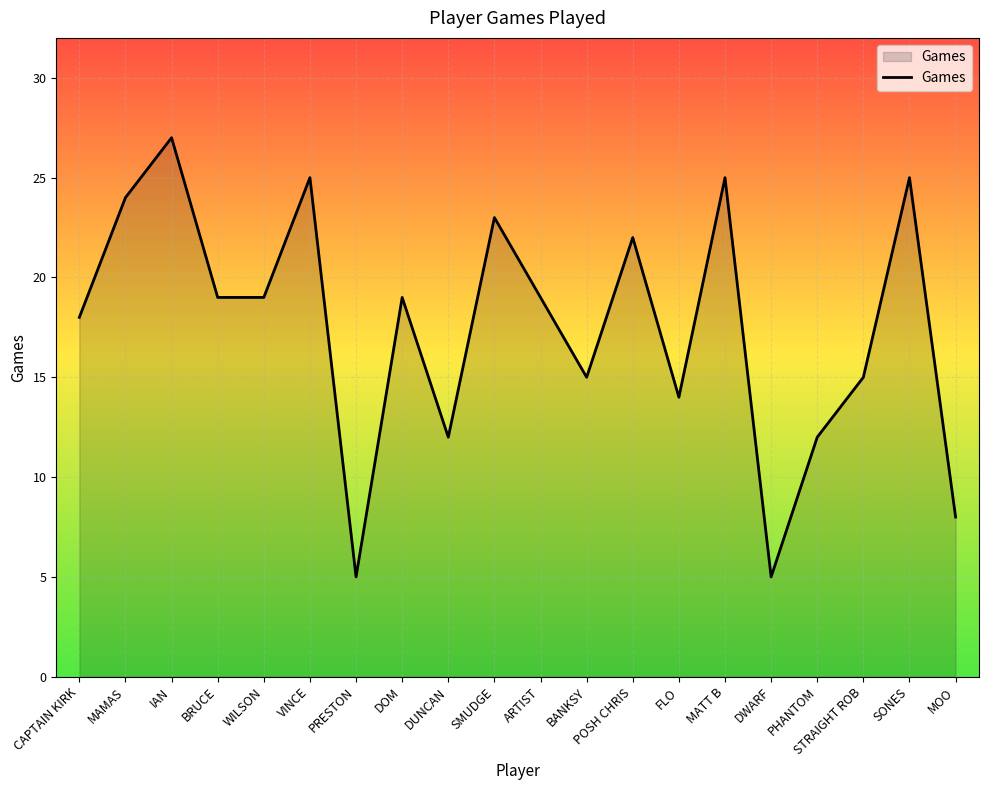

What position from the right is IAN?

18